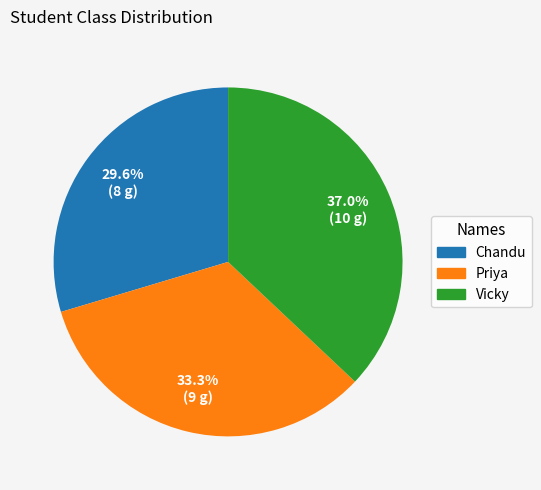

How many segments does this pie chart have?

3